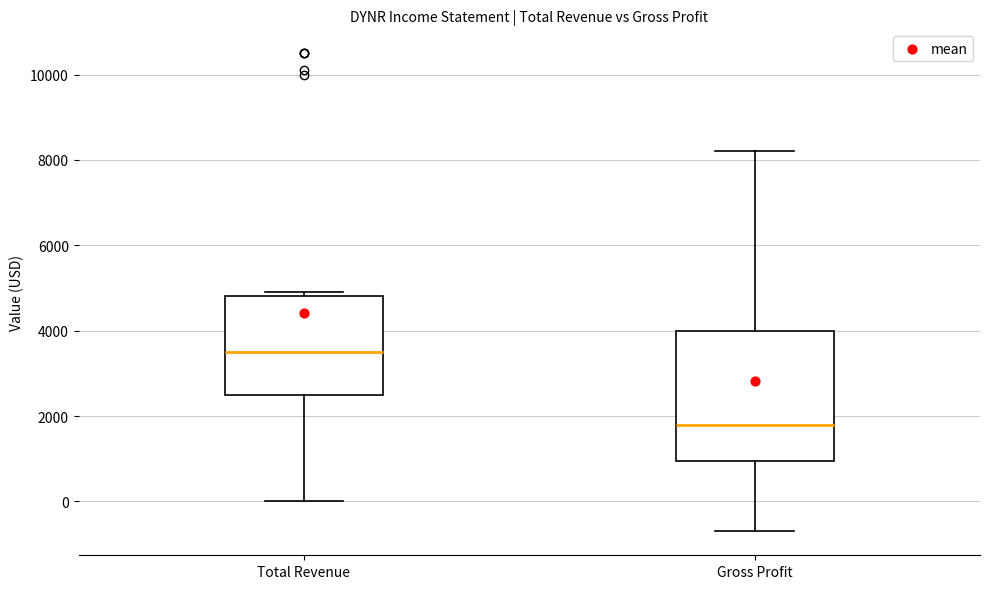

Reading left to right, read every box against the y-axis: the position of its median line, the range the box covers, and the ends of its whiskers. The values are not printed on the chart, so give them approximately, as read against the axis.

Total Revenue: median 3600, box 2600 to 4800, whiskers 0 to 5000
Gross Profit: median 1800, box 1000 to 4000, whiskers -600 to 8200